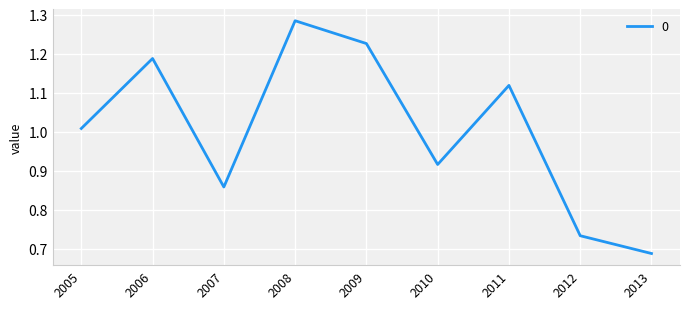

Is it true that the value at 2006 is 1.6?

False